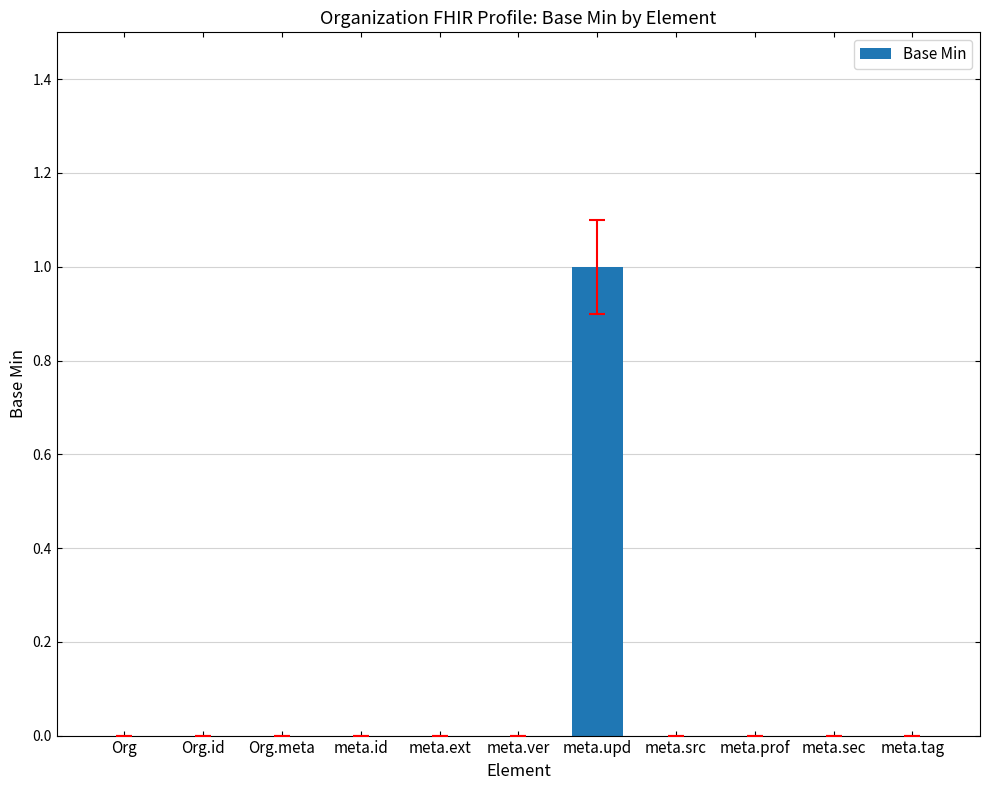

Are the bars grouped side by side (vs. stacked)?

No